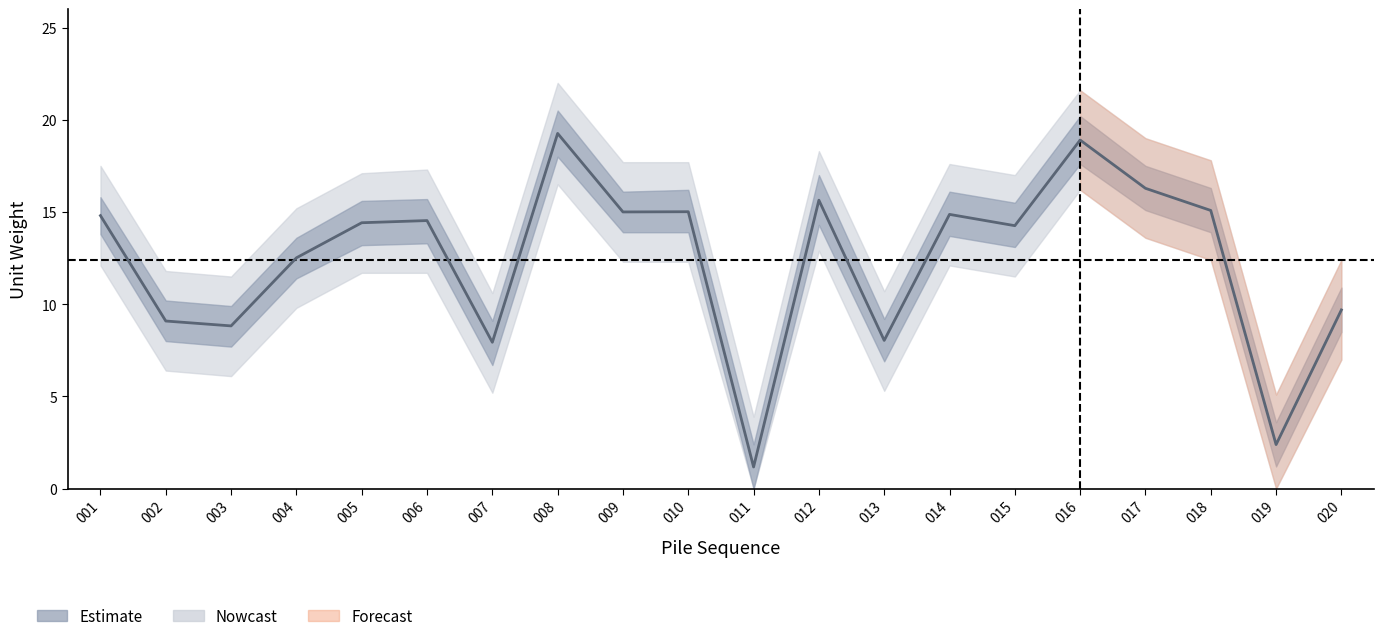

True or false: unitw_lower and unitw_upper cross at least once.

False